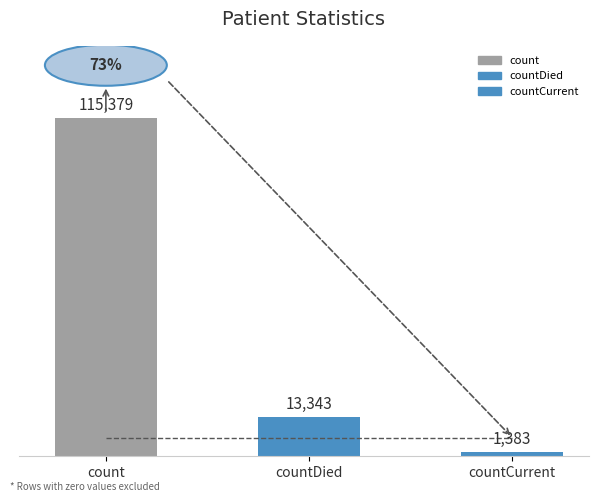

The chart shows a value of 115379 at count. True or false?

True